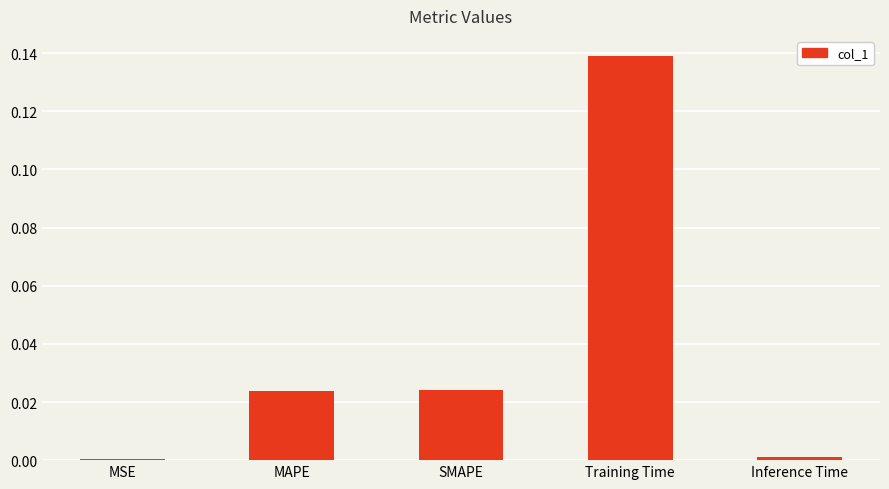

The chart shows a value of 0.0 at Inference Time. True or false?

True